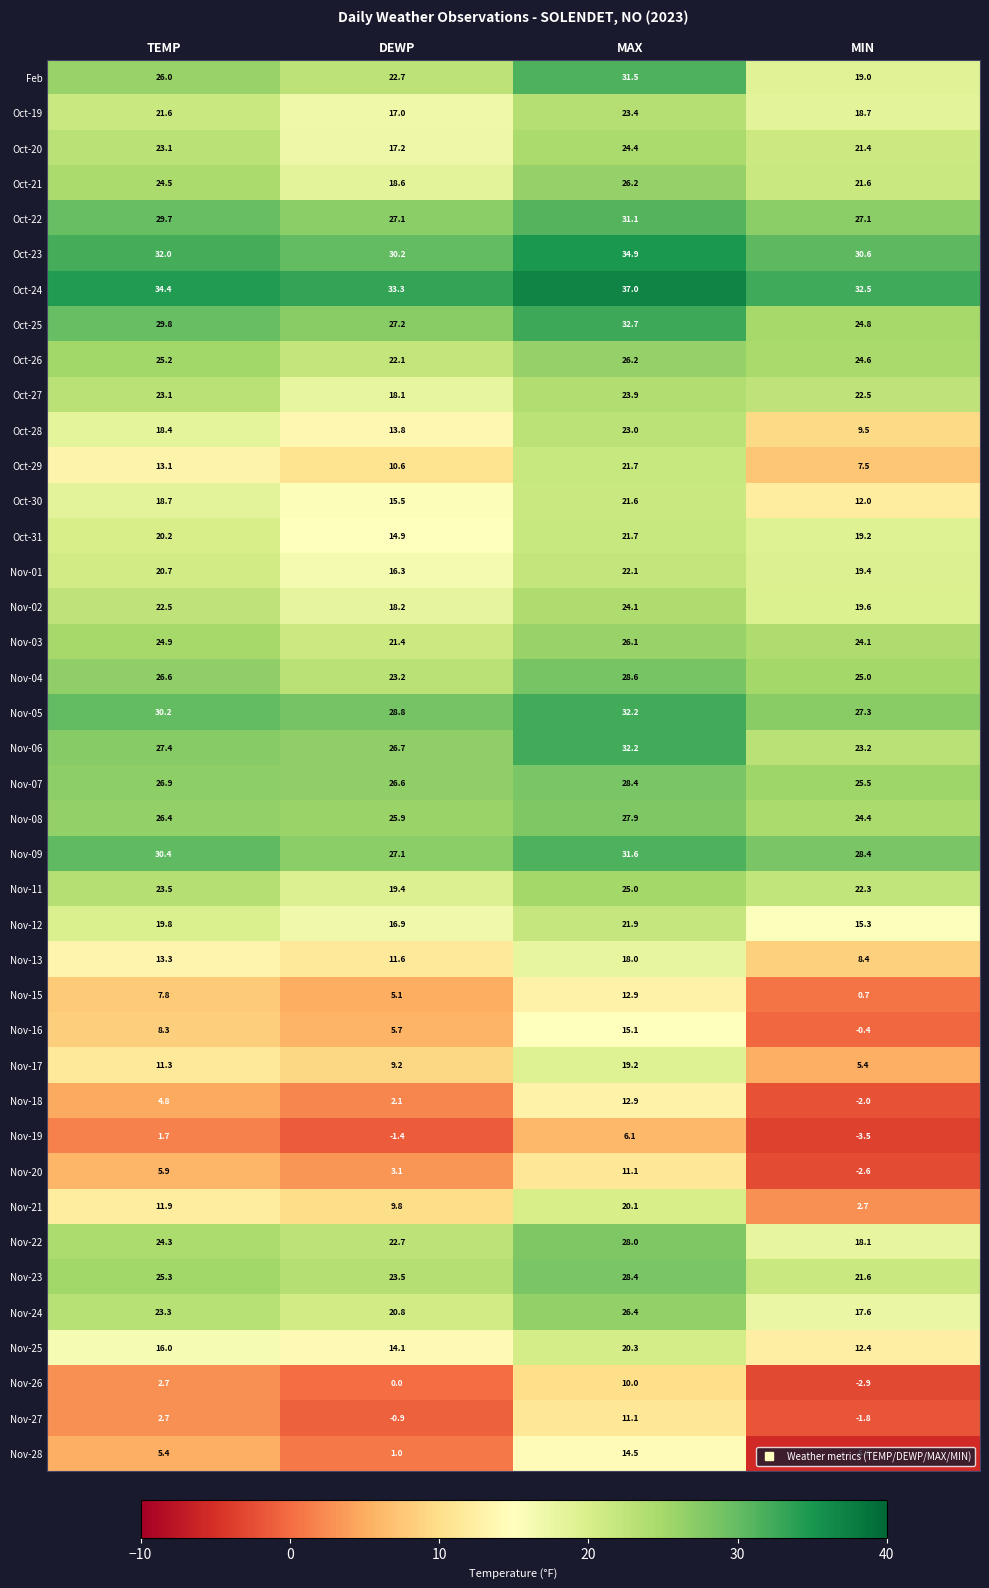

At which label is Feb closest to 25?

TEMP